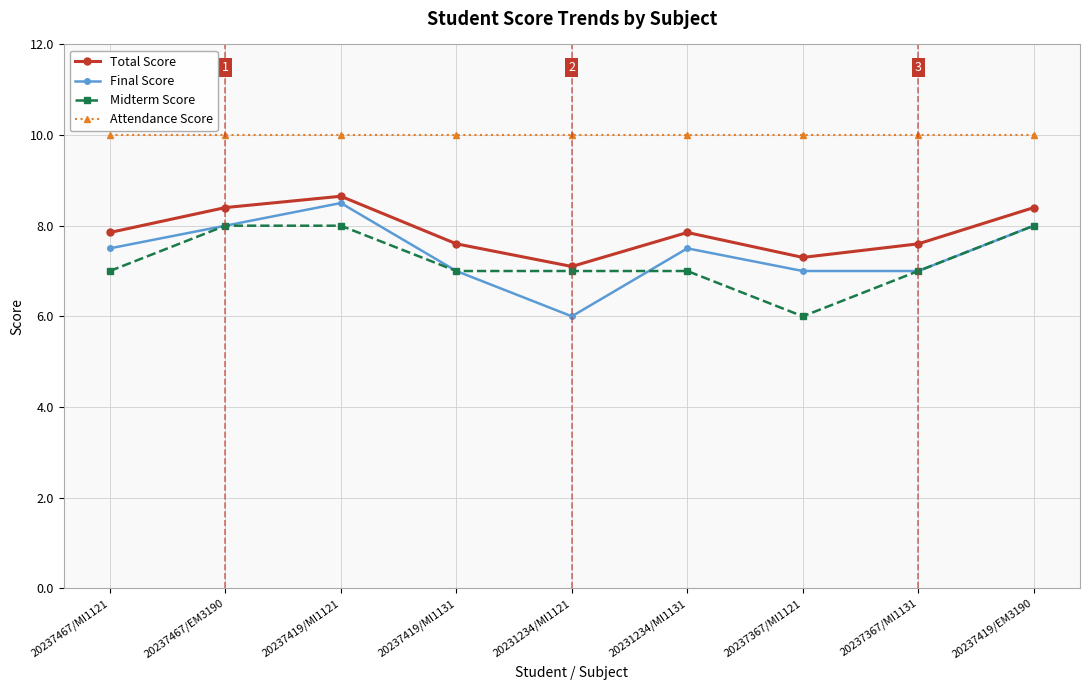

What is the maximum value shown in the chart?

10.0